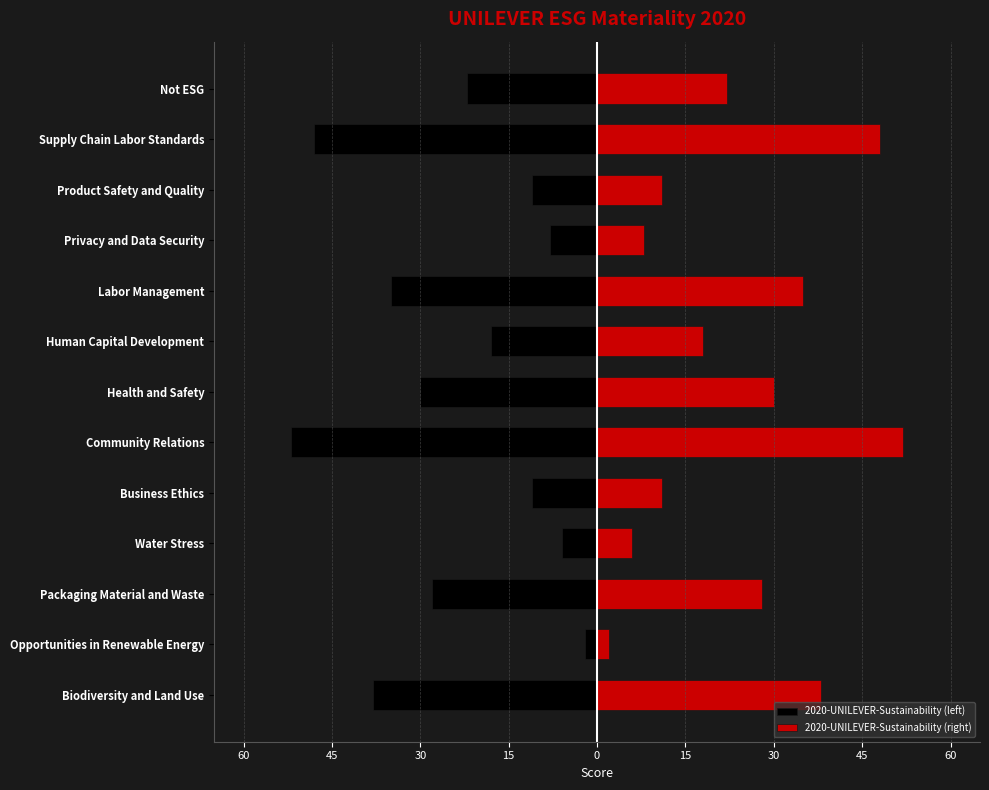

The value of 2020-UNILEVER-Sustainability (right) at Privacy and Data Security is 8. True or false?

True